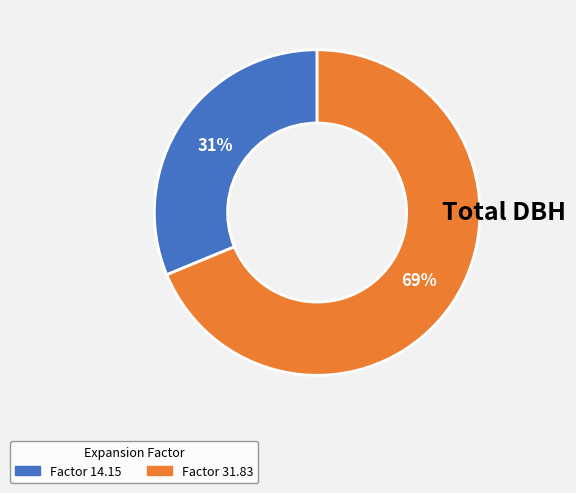

To the nearest percent, what is the difference between the largest and smallest slice percentages?

38%